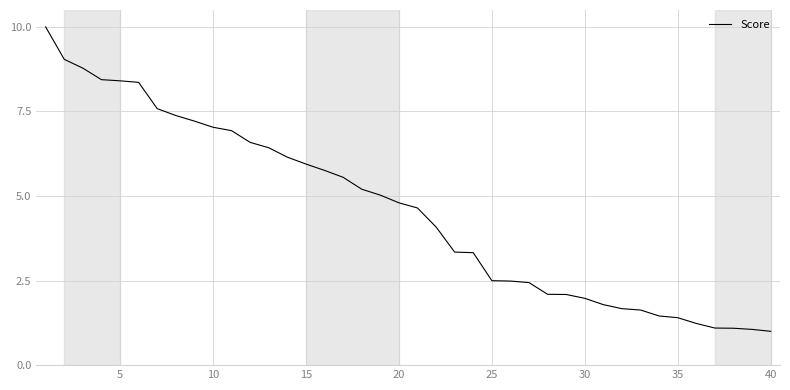

What is the smallest value displayed?

1.0